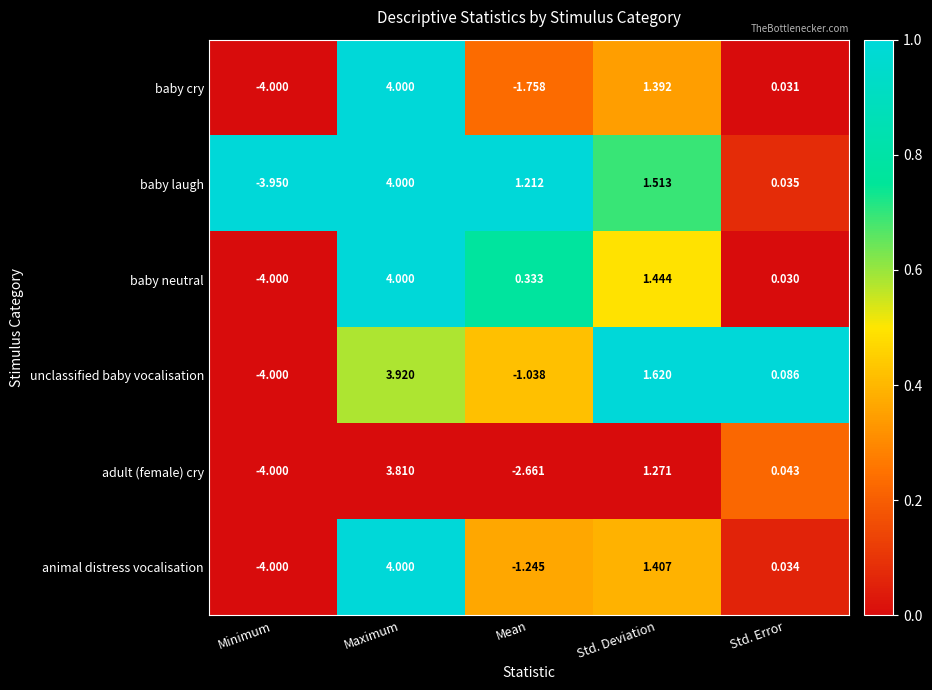

What is the total value across all series at Mean?

-5.2